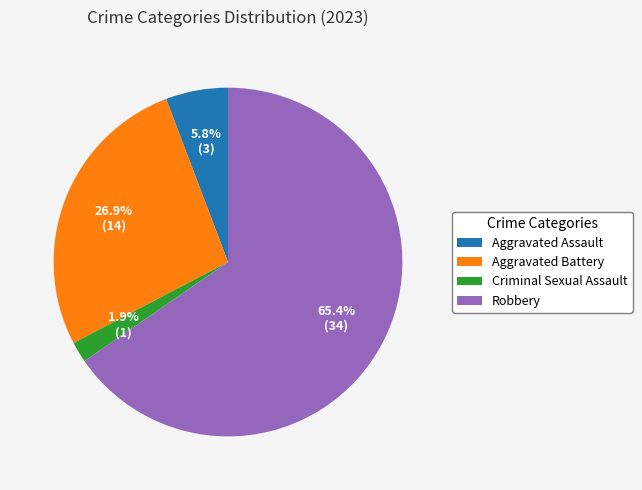

What is the largest slice in the pie chart?

Robbery